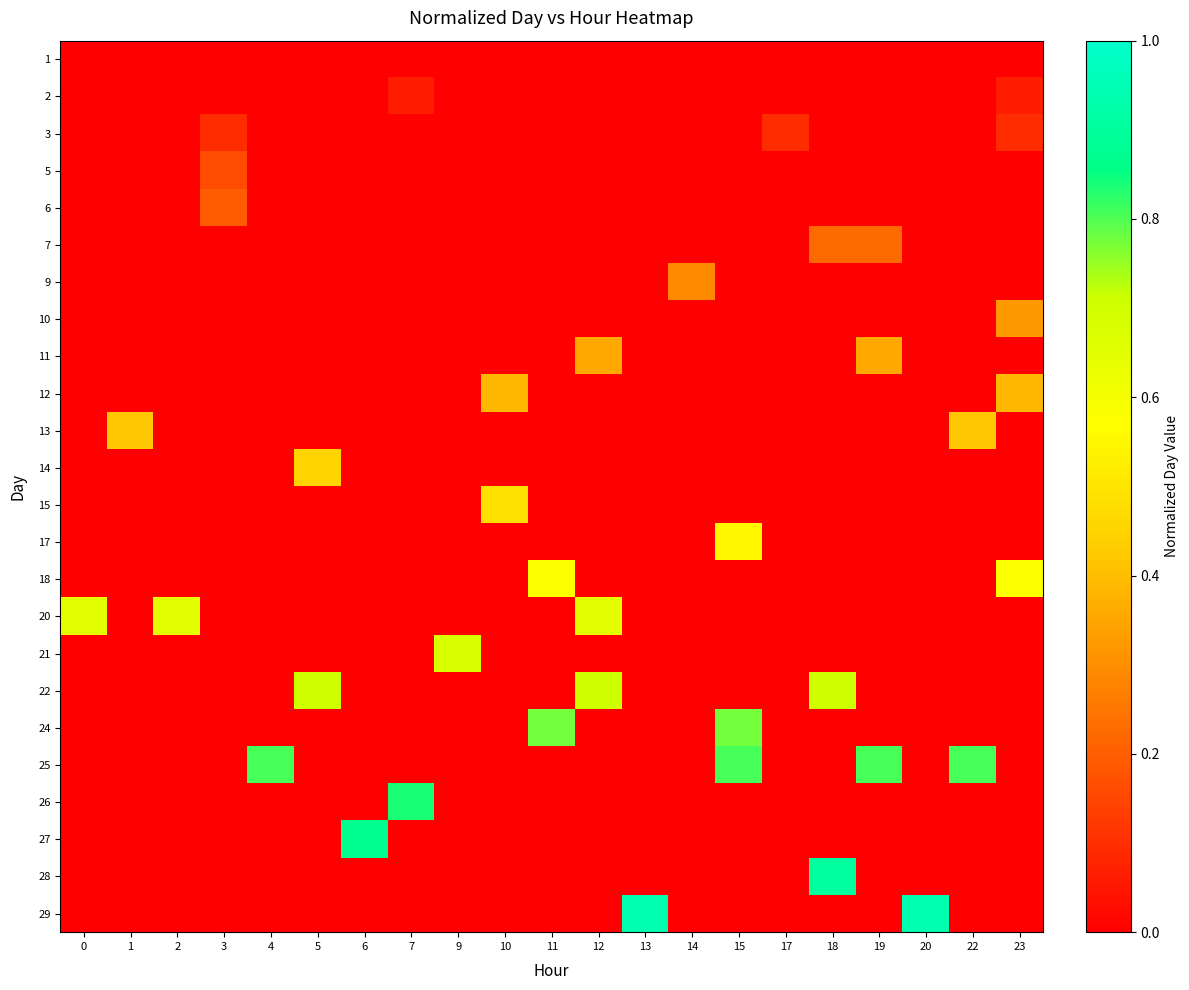

Reading right to left, transcribe all the data shown in this chart.

1: 23=0.0	22=0.0	20=0.0	19=0.0	18=0.0	17=0.0	15=0.0	14=0.0	13=0.0	12=0.0	11=0.0	10=0.0	9=0.0	7=0.0	6=0.0	5=0.0	4=0.0	3=0.0	2=0.0	1=0.0	0=0.0
2: 23=0.1	22=0.0	20=0.0	19=0.0	18=0.0	17=0.0	15=0.0	14=0.0	13=0.0	12=0.0	11=0.0	10=0.0	9=0.0	7=0.1	6=0.0	5=0.0	4=0.0	3=0.0	2=0.0	1=0.0	0=0.0
3: 23=0.1	22=0.0	20=0.0	19=0.0	18=0.0	17=0.1	15=0.0	14=0.0	13=0.0	12=0.0	11=0.0	10=0.0	9=0.0	7=0.0	6=0.0	5=0.0	4=0.0	3=0.1	2=0.0	1=0.0	0=0.0
5: 23=0.0	22=0.0	20=0.0	19=0.0	18=0.0	17=0.0	15=0.0	14=0.0	13=0.0	12=0.0	11=0.0	10=0.0	9=0.0	7=0.0	6=0.0	5=0.0	4=0.0	3=0.2	2=0.0	1=0.0	0=0.0
6: 23=0.0	22=0.0	20=0.0	19=0.0	18=0.0	17=0.0	15=0.0	14=0.0	13=0.0	12=0.0	11=0.0	10=0.0	9=0.0	7=0.0	6=0.0	5=0.0	4=0.0	3=0.2	2=0.0	1=0.0	0=0.0
7: 23=0.0	22=0.0	20=0.0	19=0.2	18=0.2	17=0.0	15=0.0	14=0.0	13=0.0	12=0.0	11=0.0	10=0.0	9=0.0	7=0.0	6=0.0	5=0.0	4=0.0	3=0.0	2=0.0	1=0.0	0=0.0
9: 23=0.0	22=0.0	20=0.0	19=0.0	18=0.0	17=0.0	15=0.0	14=0.3	13=0.0	12=0.0	11=0.0	10=0.0	9=0.0	7=0.0	6=0.0	5=0.0	4=0.0	3=0.0	2=0.0	1=0.0	0=0.0
10: 23=0.3	22=0.0	20=0.0	19=0.0	18=0.0	17=0.0	15=0.0	14=0.0	13=0.0	12=0.0	11=0.0	10=0.0	9=0.0	7=0.0	6=0.0	5=0.0	4=0.0	3=0.0	2=0.0	1=0.0	0=0.0
11: 23=0.0	22=0.0	20=0.0	19=0.4	18=0.0	17=0.0	15=0.0	14=0.0	13=0.0	12=0.4	11=0.0	10=0.0	9=0.0	7=0.0	6=0.0	5=0.0	4=0.0	3=0.0	2=0.0	1=0.0	0=0.0
12: 23=0.4	22=0.0	20=0.0	19=0.0	18=0.0	17=0.0	15=0.0	14=0.0	13=0.0	12=0.0	11=0.0	10=0.4	9=0.0	7=0.0	6=0.0	5=0.0	4=0.0	3=0.0	2=0.0	1=0.0	0=0.0
13: 23=0.0	22=0.4	20=0.0	19=0.0	18=0.0	17=0.0	15=0.0	14=0.0	13=0.0	12=0.0	11=0.0	10=0.0	9=0.0	7=0.0	6=0.0	5=0.0	4=0.0	3=0.0	2=0.0	1=0.4	0=0.0
14: 23=0.0	22=0.0	20=0.0	19=0.0	18=0.0	17=0.0	15=0.0	14=0.0	13=0.0	12=0.0	11=0.0	10=0.0	9=0.0	7=0.0	6=0.0	5=0.5	4=0.0	3=0.0	2=0.0	1=0.0	0=0.0
15: 23=0.0	22=0.0	20=0.0	19=0.0	18=0.0	17=0.0	15=0.0	14=0.0	13=0.0	12=0.0	11=0.0	10=0.5	9=0.0	7=0.0	6=0.0	5=0.0	4=0.0	3=0.0	2=0.0	1=0.0	0=0.0
17: 23=0.0	22=0.0	20=0.0	19=0.0	18=0.0	17=0.0	15=0.5	14=0.0	13=0.0	12=0.0	11=0.0	10=0.0	9=0.0	7=0.0	6=0.0	5=0.0	4=0.0	3=0.0	2=0.0	1=0.0	0=0.0
18: 23=0.6	22=0.0	20=0.0	19=0.0	18=0.0	17=0.0	15=0.0	14=0.0	13=0.0	12=0.0	11=0.6	10=0.0	9=0.0	7=0.0	6=0.0	5=0.0	4=0.0	3=0.0	2=0.0	1=0.0	0=0.0
20: 23=0.0	22=0.0	20=0.0	19=0.0	18=0.0	17=0.0	15=0.0	14=0.0	13=0.0	12=0.6	11=0.0	10=0.0	9=0.0	7=0.0	6=0.0	5=0.0	4=0.0	3=0.0	2=0.6	1=0.0	0=0.6
21: 23=0.0	22=0.0	20=0.0	19=0.0	18=0.0	17=0.0	15=0.0	14=0.0	13=0.0	12=0.0	11=0.0	10=0.0	9=0.7	7=0.0	6=0.0	5=0.0	4=0.0	3=0.0	2=0.0	1=0.0	0=0.0
22: 23=0.0	22=0.0	20=0.0	19=0.0	18=0.7	17=0.0	15=0.0	14=0.0	13=0.0	12=0.7	11=0.0	10=0.0	9=0.0	7=0.0	6=0.0	5=0.7	4=0.0	3=0.0	2=0.0	1=0.0	0=0.0
24: 23=0.0	22=0.0	20=0.0	19=0.0	18=0.0	17=0.0	15=0.8	14=0.0	13=0.0	12=0.0	11=0.8	10=0.0	9=0.0	7=0.0	6=0.0	5=0.0	4=0.0	3=0.0	2=0.0	1=0.0	0=0.0
25: 23=0.0	22=0.8	20=0.0	19=0.8	18=0.0	17=0.0	15=0.8	14=0.0	13=0.0	12=0.0	11=0.0	10=0.0	9=0.0	7=0.0	6=0.0	5=0.0	4=0.8	3=0.0	2=0.0	1=0.0	0=0.0
26: 23=0.0	22=0.0	20=0.0	19=0.0	18=0.0	17=0.0	15=0.0	14=0.0	13=0.0	12=0.0	11=0.0	10=0.0	9=0.0	7=0.8	6=0.0	5=0.0	4=0.0	3=0.0	2=0.0	1=0.0	0=0.0
27: 23=0.0	22=0.0	20=0.0	19=0.0	18=0.0	17=0.0	15=0.0	14=0.0	13=0.0	12=0.0	11=0.0	10=0.0	9=0.0	7=0.0	6=0.9	5=0.0	4=0.0	3=0.0	2=0.0	1=0.0	0=0.0
28: 23=0.0	22=0.0	20=0.0	19=0.0	18=0.9	17=0.0	15=0.0	14=0.0	13=0.0	12=0.0	11=0.0	10=0.0	9=0.0	7=0.0	6=0.0	5=0.0	4=0.0	3=0.0	2=0.0	1=0.0	0=0.0
29: 23=0.0	22=0.0	20=0.9	19=0.0	18=0.0	17=0.0	15=0.0	14=0.0	13=0.9	12=0.0	11=0.0	10=0.0	9=0.0	7=0.0	6=0.0	5=0.0	4=0.0	3=0.0	2=0.0	1=0.0	0=0.0